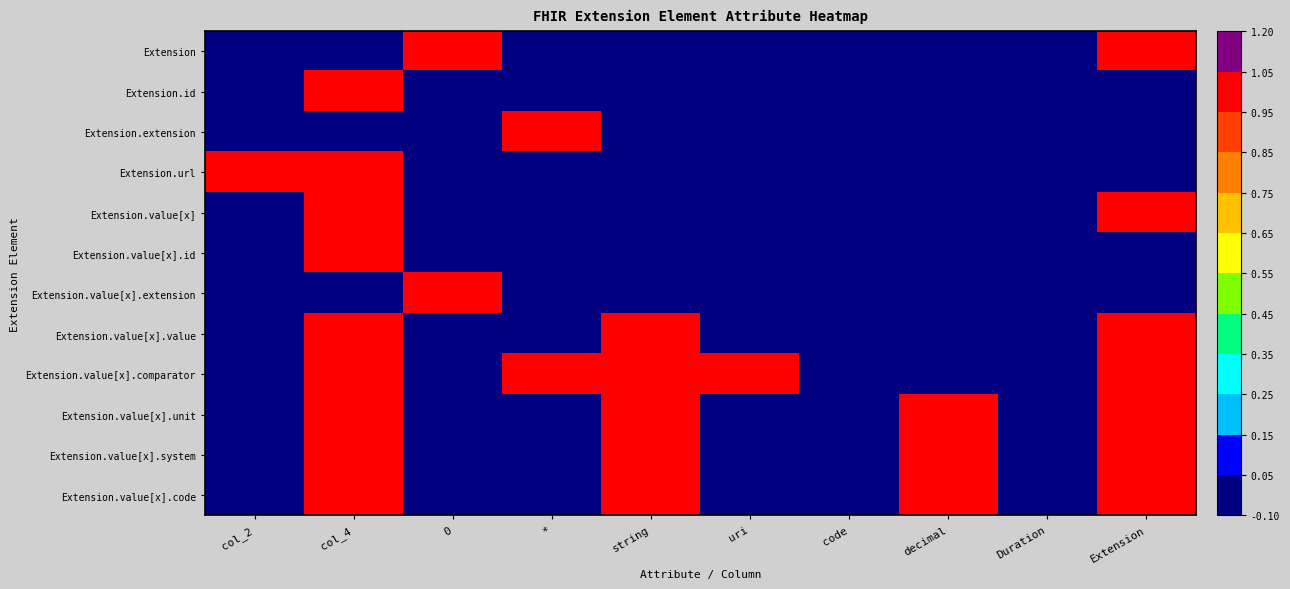

Reading right to left, extract all data points from this chart.

Extension: Extension=1	Duration=0	decimal=0	code=0	uri=0	string=0	*=0	0=1	col_4=0	col_2=0
Extension.id: Extension=0	Duration=0	decimal=0	code=0	uri=0	string=0	*=0	0=0	col_4=1	col_2=0
Extension.extension: Extension=0	Duration=0	decimal=0	code=0	uri=0	string=0	*=1	0=0	col_4=0	col_2=0
Extension.url: Extension=0	Duration=0	decimal=0	code=0	uri=0	string=0	*=0	0=0	col_4=1	col_2=1
Extension.value[x]: Extension=1	Duration=0	decimal=0	code=0	uri=0	string=0	*=0	0=0	col_4=1	col_2=0
Extension.value[x].id: Extension=0	Duration=0	decimal=0	code=0	uri=0	string=0	*=0	0=0	col_4=1	col_2=0
Extension.value[x].extension: Extension=0	Duration=0	decimal=0	code=0	uri=0	string=0	*=0	0=1	col_4=0	col_2=0
Extension.value[x].value: Extension=1	Duration=0	decimal=0	code=0	uri=0	string=1	*=0	0=0	col_4=1	col_2=0
Extension.value[x].comparator: Extension=1	Duration=0	decimal=0	code=0	uri=1	string=1	*=1	0=0	col_4=1	col_2=0
Extension.value[x].unit: Extension=1	Duration=0	decimal=1	code=0	uri=0	string=1	*=0	0=0	col_4=1	col_2=0
Extension.value[x].system: Extension=1	Duration=0	decimal=1	code=0	uri=0	string=1	*=0	0=0	col_4=1	col_2=0
Extension.value[x].code: Extension=1	Duration=0	decimal=1	code=0	uri=0	string=1	*=0	0=0	col_4=1	col_2=0